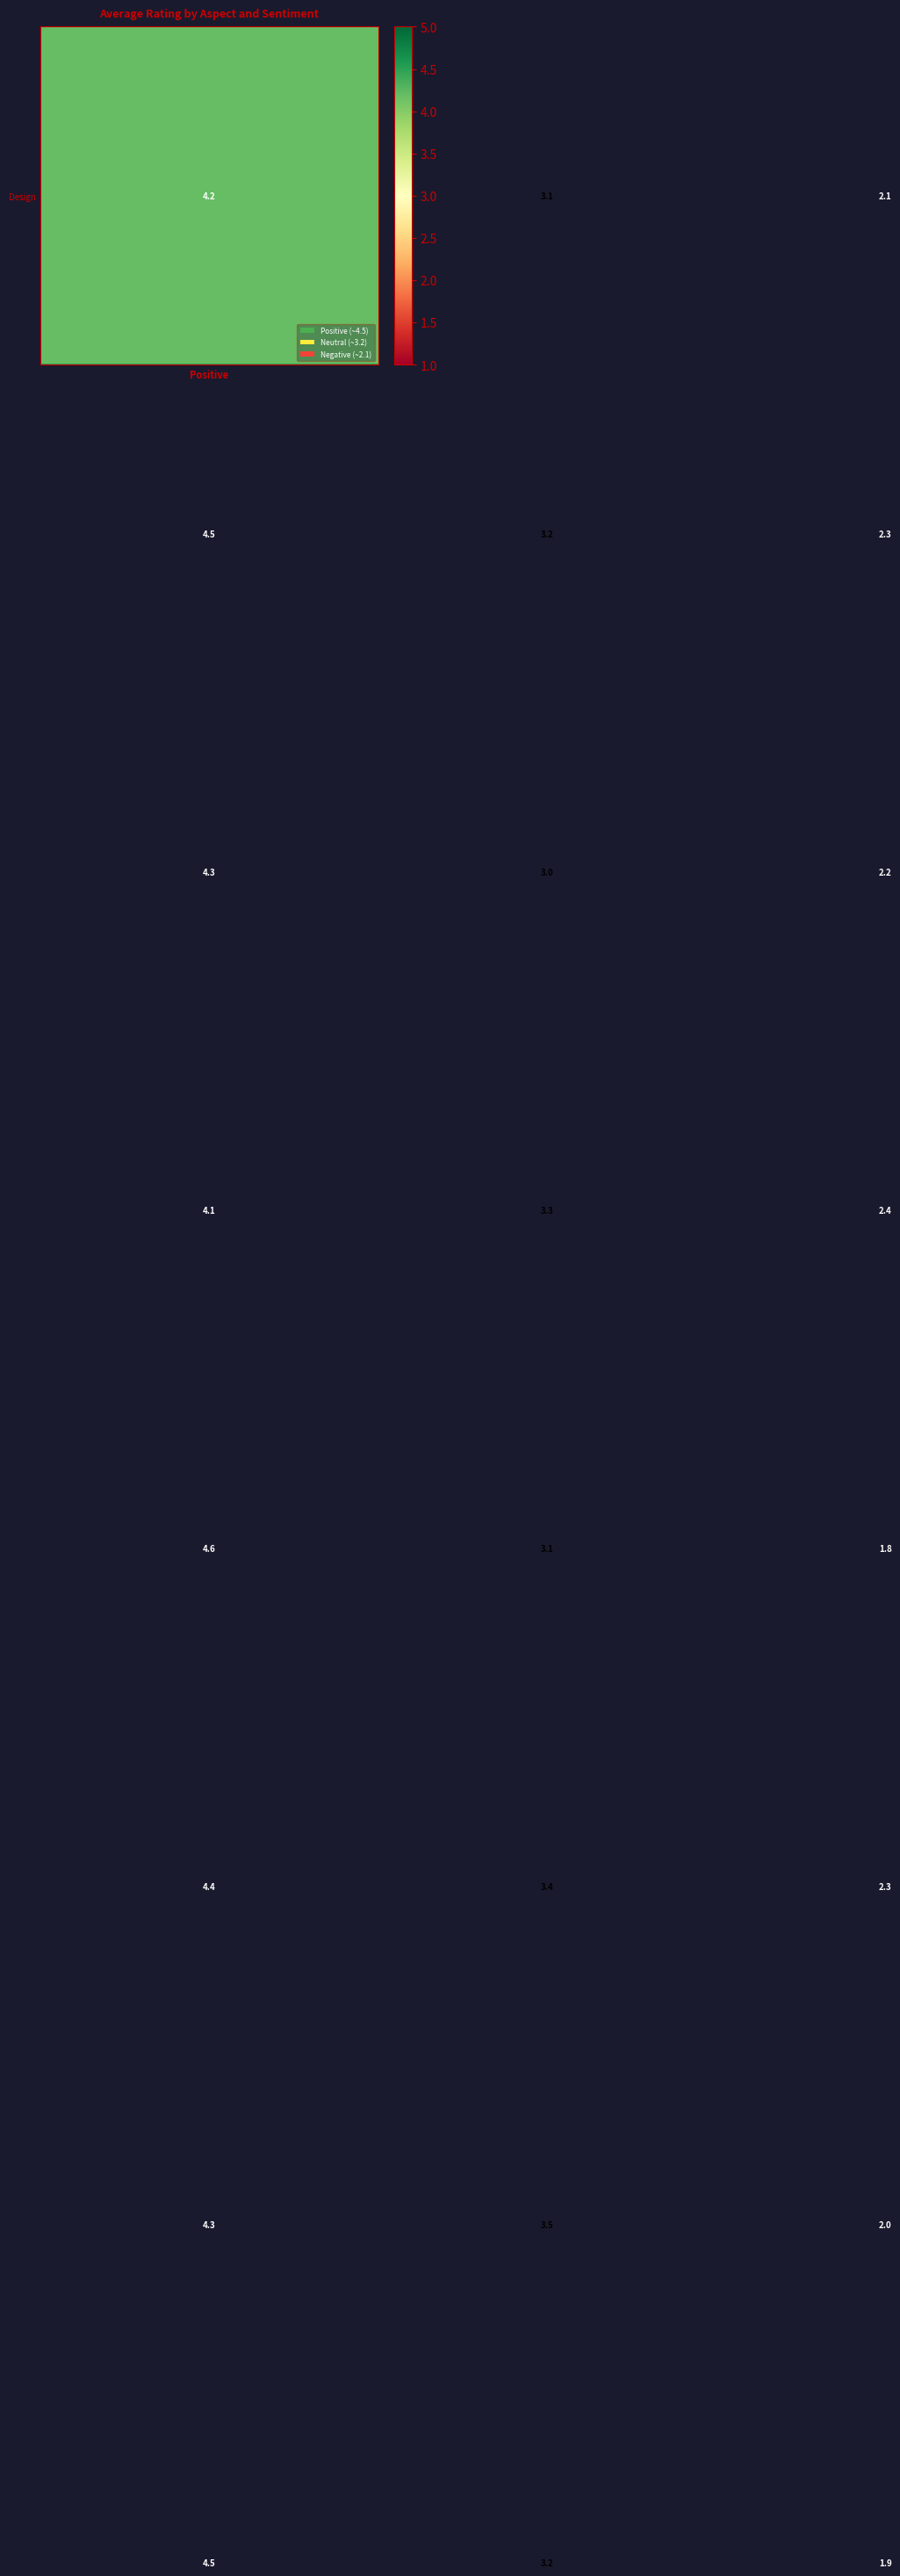

What is the smallest value displayed?

1.8